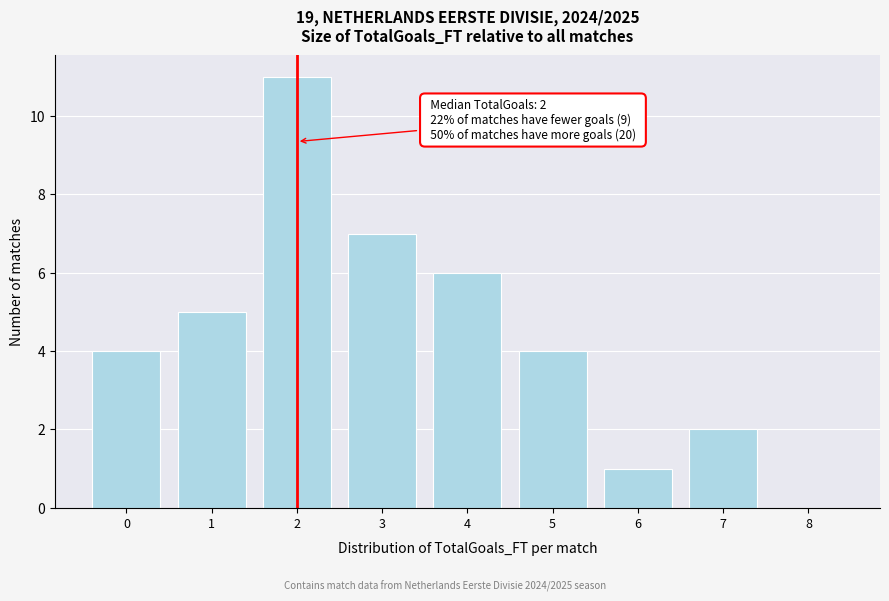

Reading left to right, list all the values displayed in this chart.

0=4	1=5	2=11	3=7	4=6	5=4	6=1	7=2	8=0